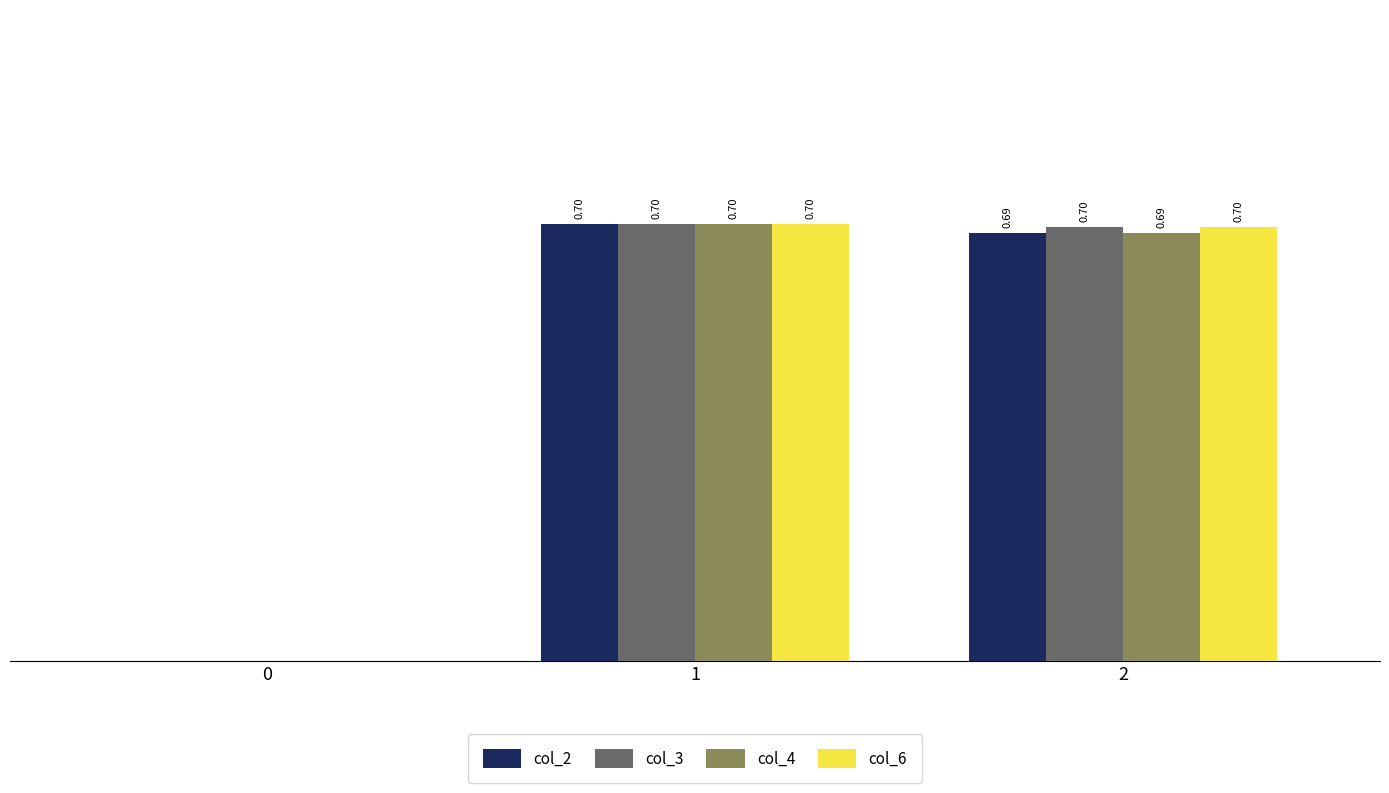

Is the value of col_2 at 2 greater than the value of col_3 at 2?

No